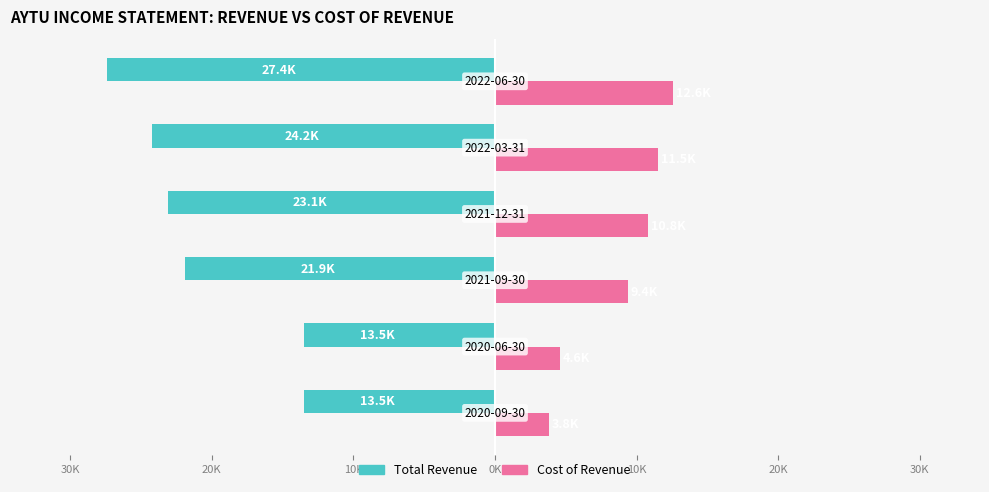

What is the value of the Cost of Revenue bar at the 3rd from the left?

9400